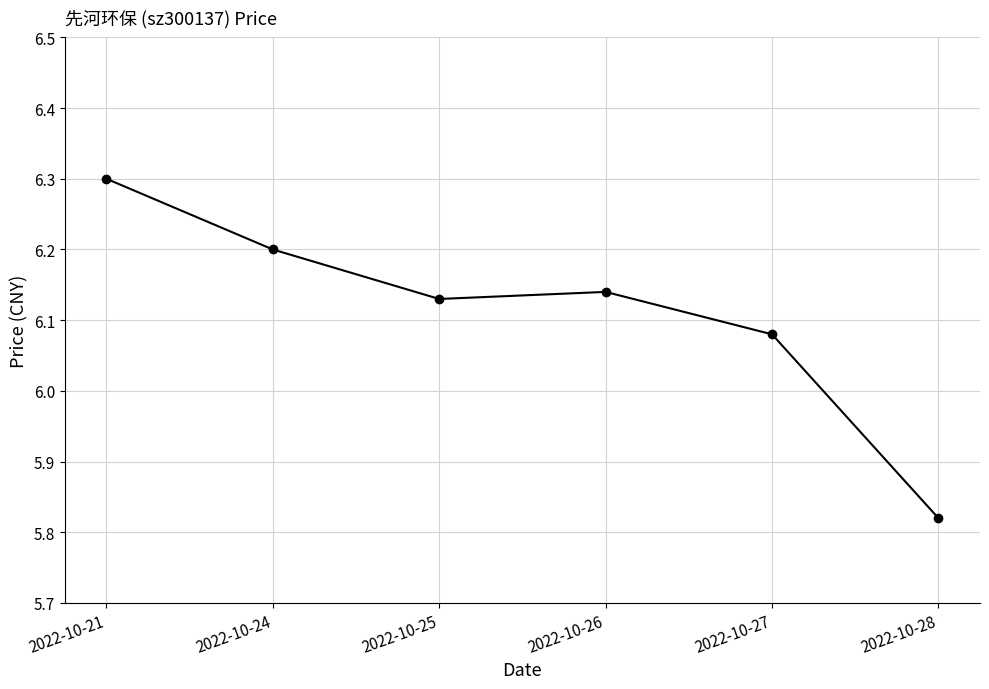

List the labels in order of value, largest first.

2022-10-21, 2022-10-24, 2022-10-26, 2022-10-25, 2022-10-27, 2022-10-28